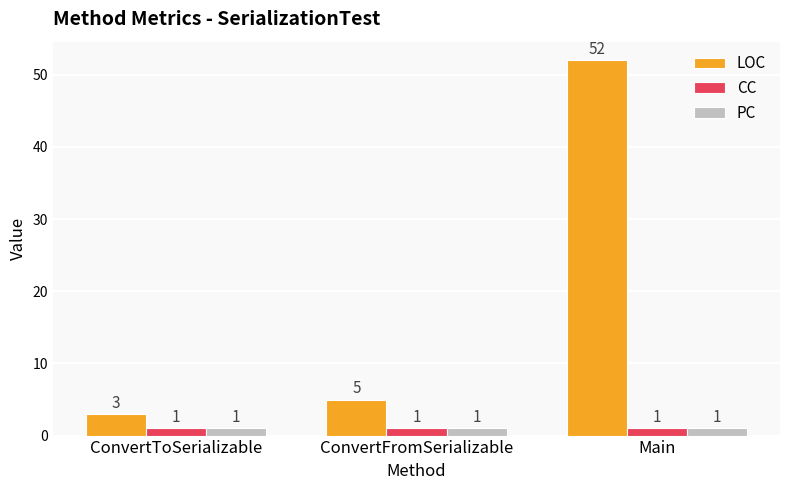

Reading left to right, what are all the values shown in this chart?

LOC: ConvertToSerializable=3	ConvertFromSerializable=5	Main=52
CC: ConvertToSerializable=1	ConvertFromSerializable=1	Main=1
PC: ConvertToSerializable=1	ConvertFromSerializable=1	Main=1